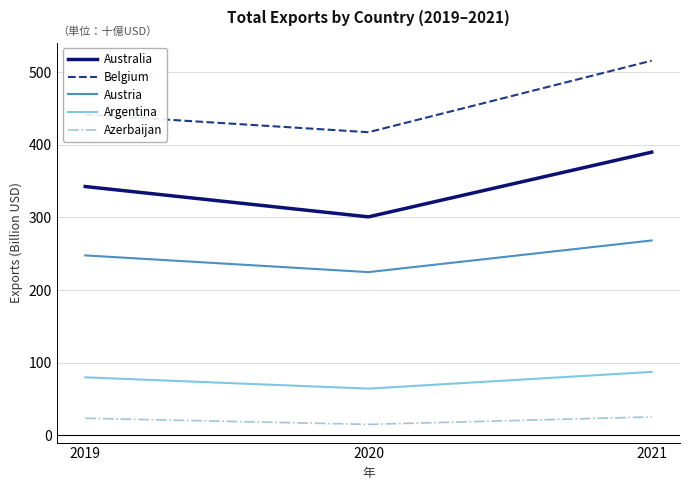

What are all the series names shown in the legend?

Australia, Belgium, Austria, Argentina, Azerbaijan